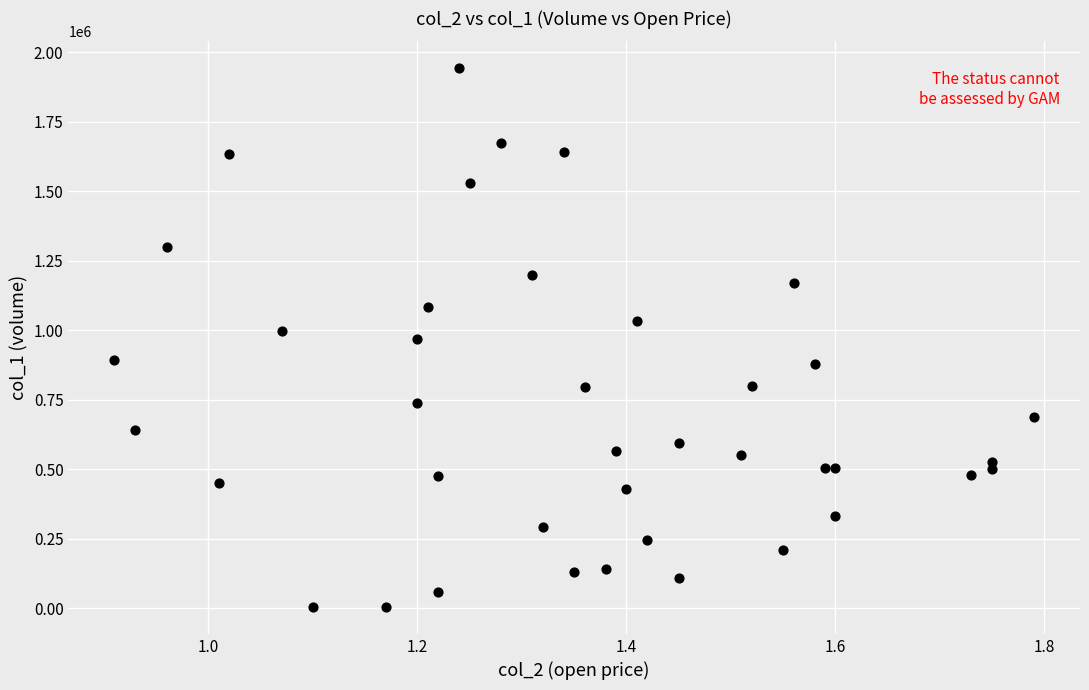

What is the range of Y values (max minus min)?

1937000